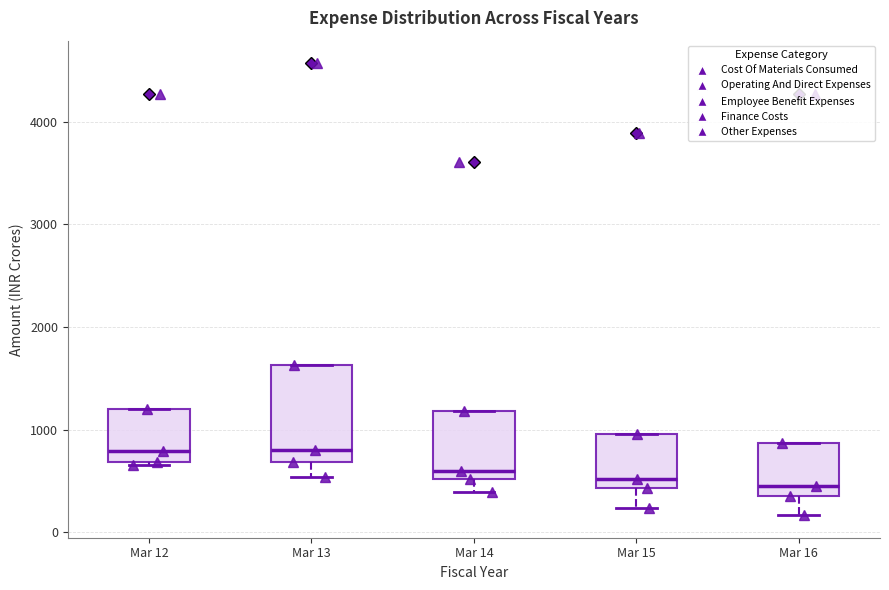

Reading left to right, transcribe this box plot: for each box, give where its median line is, the range the box spans, and where its two whiskers end, as read against the y-axis. The values are not printed on the chart, so give them approximately, as read against the axis.

Mar 12: median 800, box 700 to 1200, whiskers 700 to 1200
Mar 13: median 800, box 700 to 1600, whiskers 500 to 1600
Mar 14: median 600, box 500 to 1200, whiskers 400 to 1200
Mar 15: median 500, box 400 to 1000, whiskers 200 to 1000
Mar 16: median 500, box 400 to 900, whiskers 200 to 900